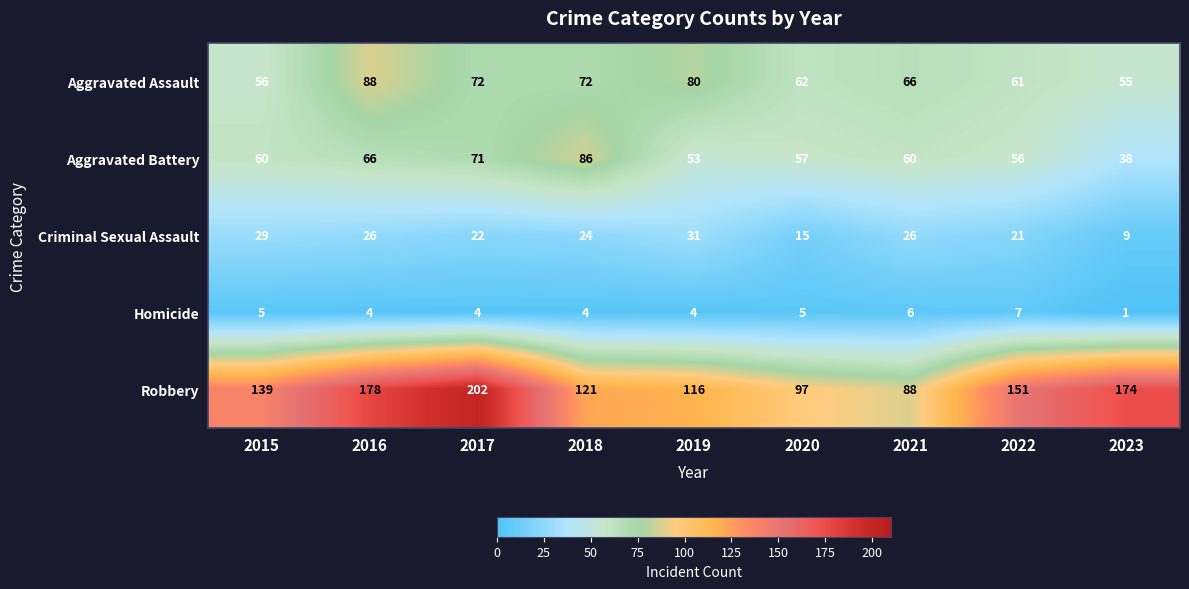

What is the minimum value shown in the chart?

1